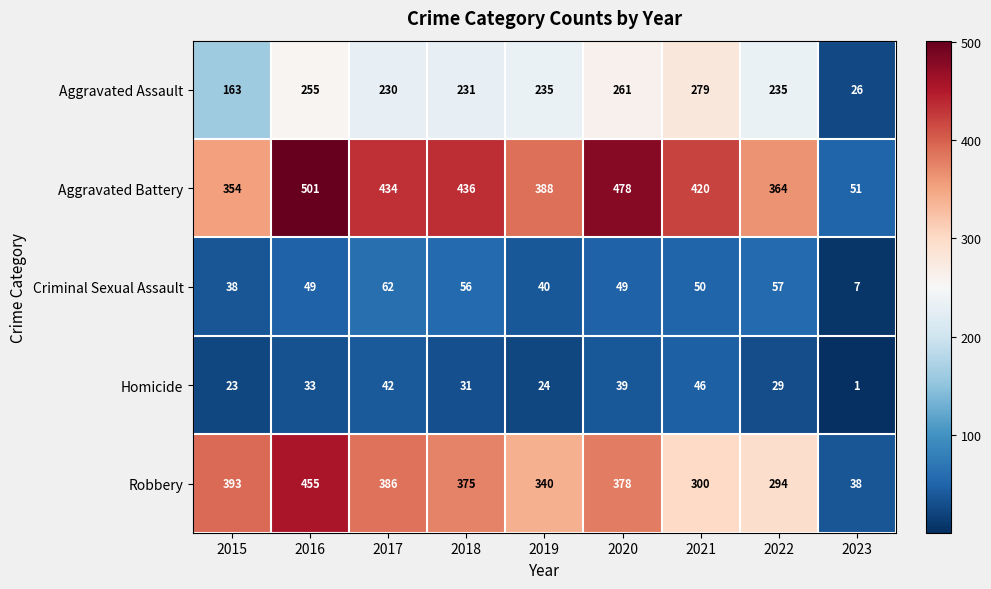

Read the Homicide value at 2015, to the nearest 10.

20